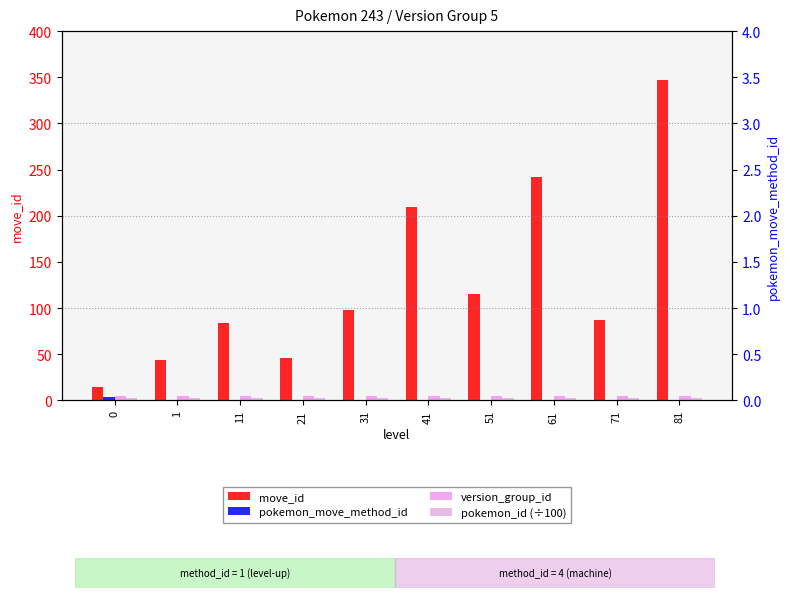

Reading left to right, transcribe all the data shown in this chart.

move_id: 15.0	44.0	84.0	46.0	98.0	209.0	115.0	242.0	87.0	347.0
pokemon_move_method_id: 4.0	1.0	1.0	1.0	1.0	1.0	1.0	1.0	1.0	1.0
version_group_id: 5.0	5.0	5.0	5.0	5.0	5.0	5.0	5.0	5.0	5.0
pokemon_id (÷100): 2.4	2.4	2.4	2.4	2.4	2.4	2.4	2.4	2.4	2.4